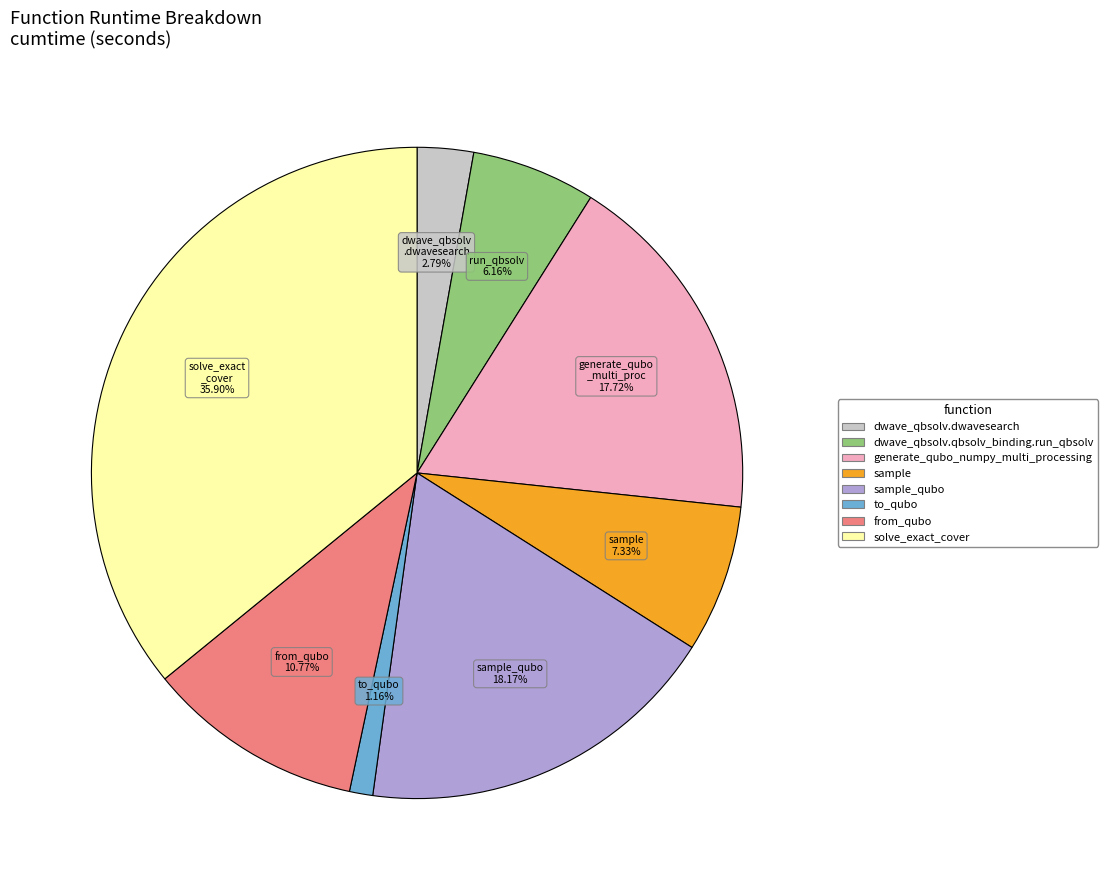

Does any single category account for the majority?

No